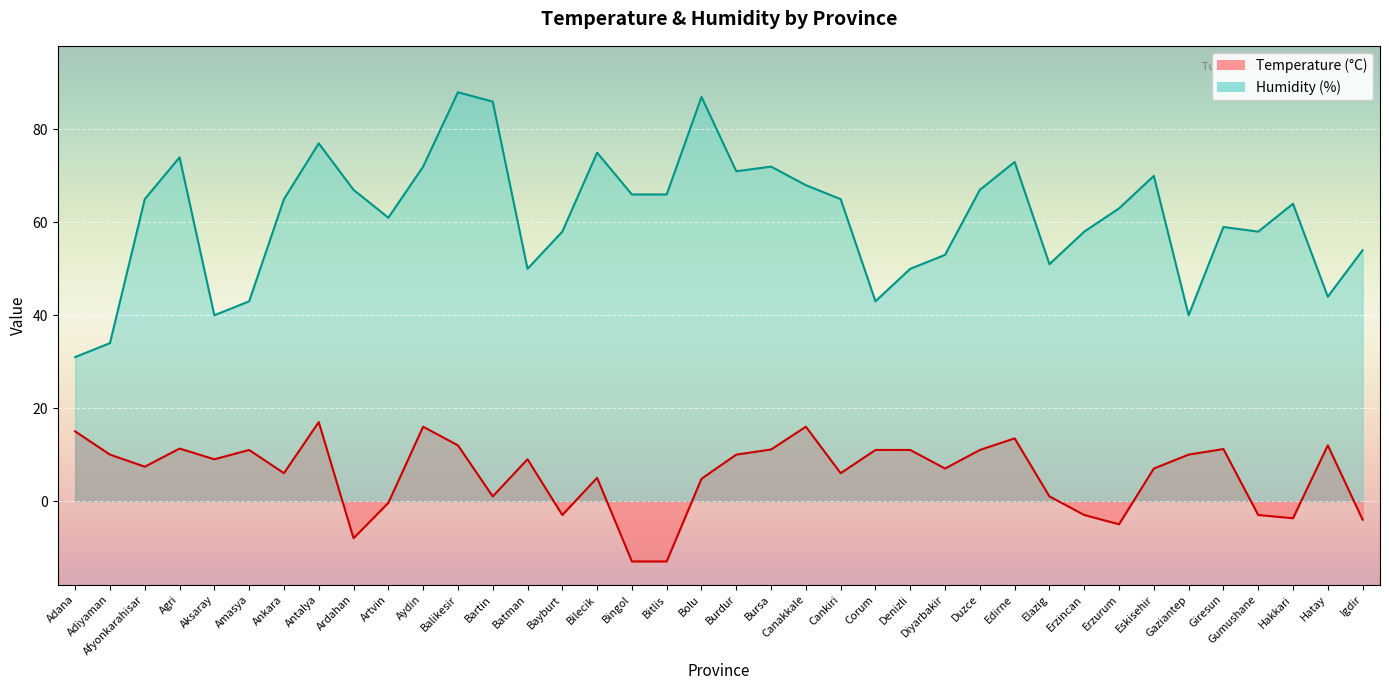

What is the value of the Humidity point at the 27th from the left?

67.0